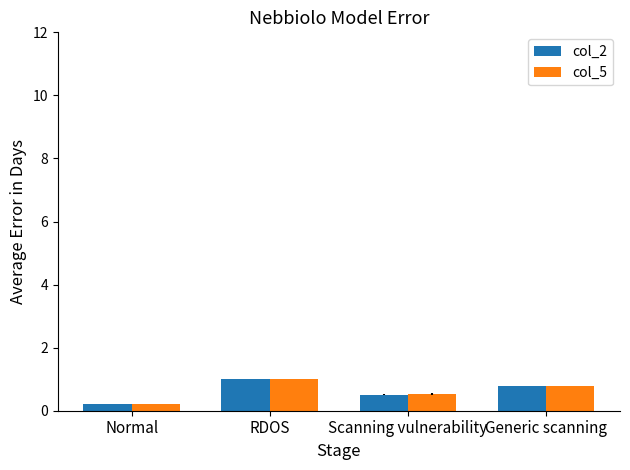

Is the value of col_5 at RDOS greater than the value of col_2 at Scanning vulnerability?

Yes